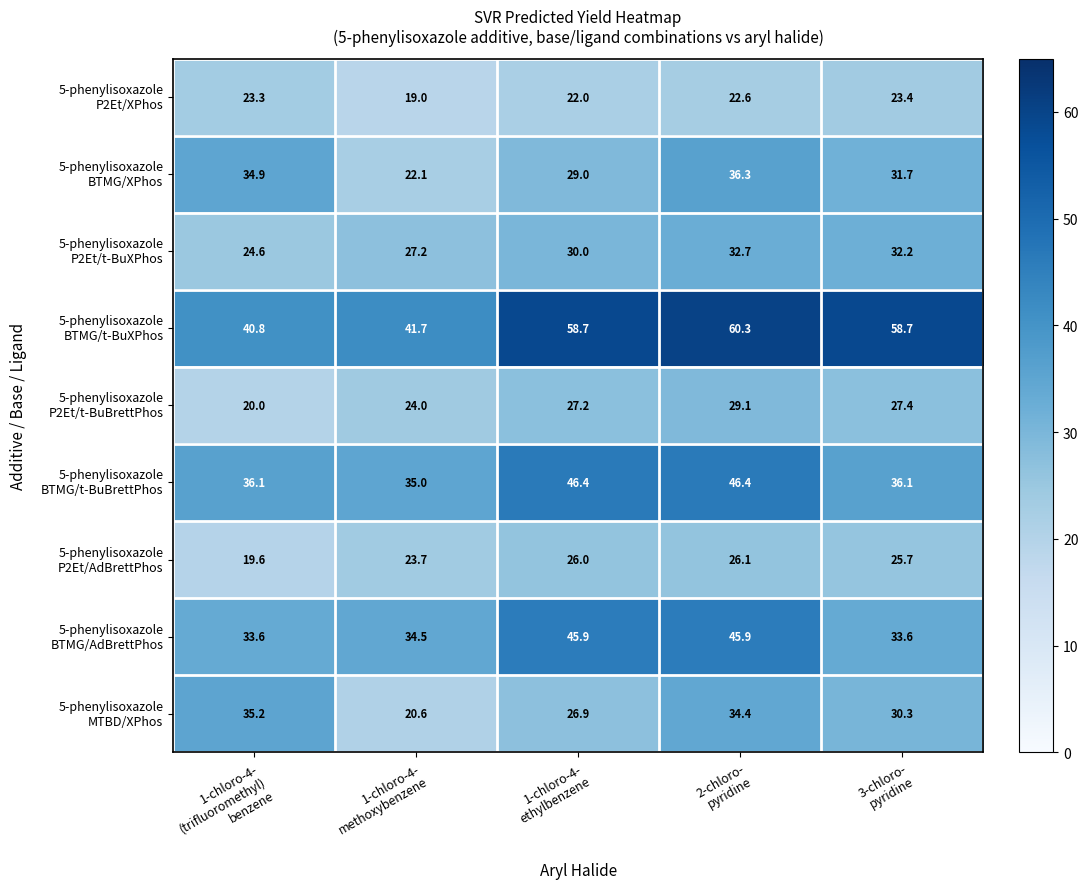

What is the minimum value shown in the chart?

19.0